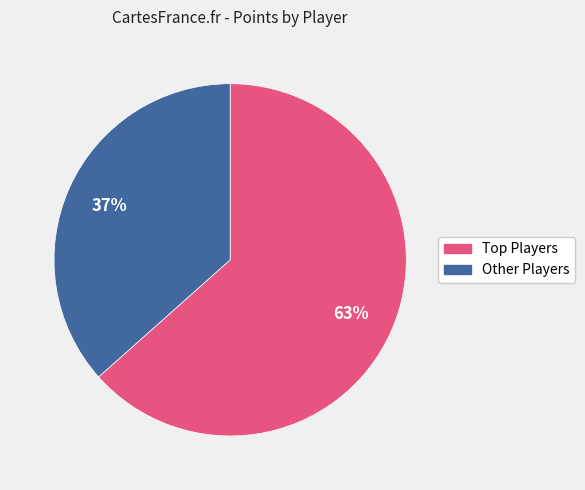

What percentage is the Other Players slice, to the nearest percent?

37%